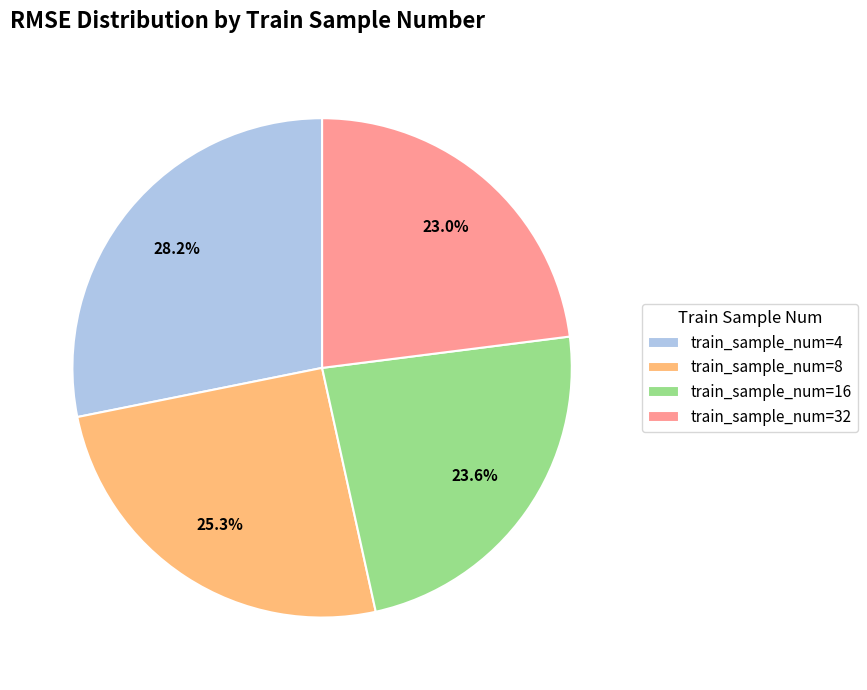

How many segments does this pie chart have?

4